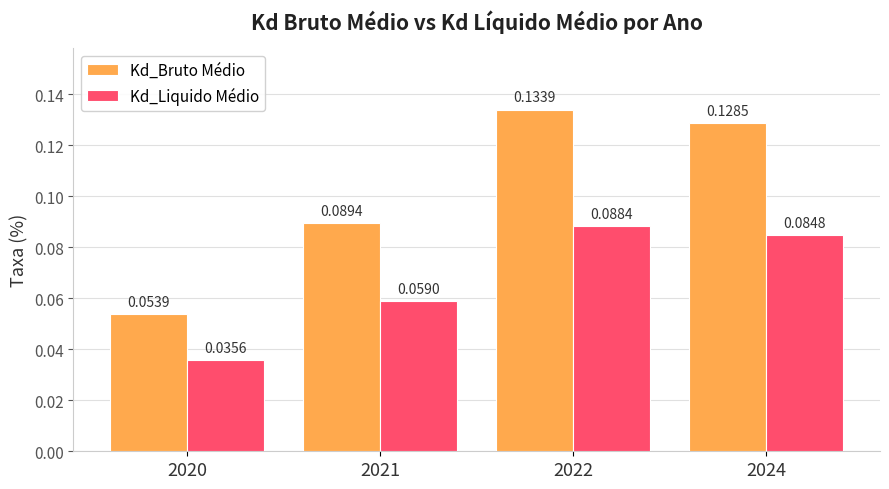

Which series has the largest total across all categories?

Kd_Bruto Médio